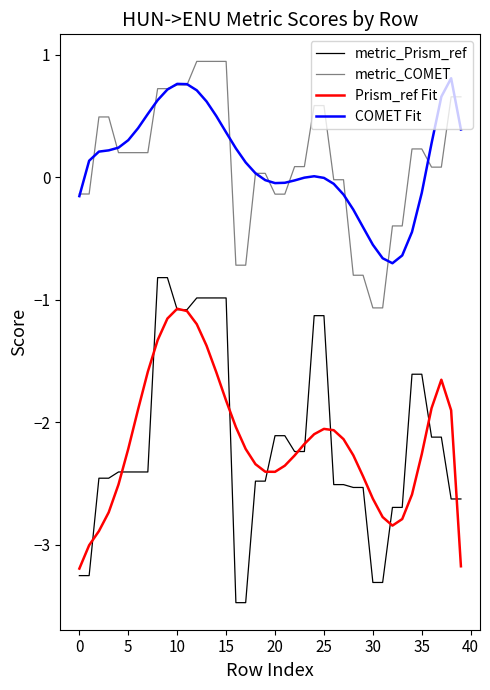

How many lines are shown in the chart?

4